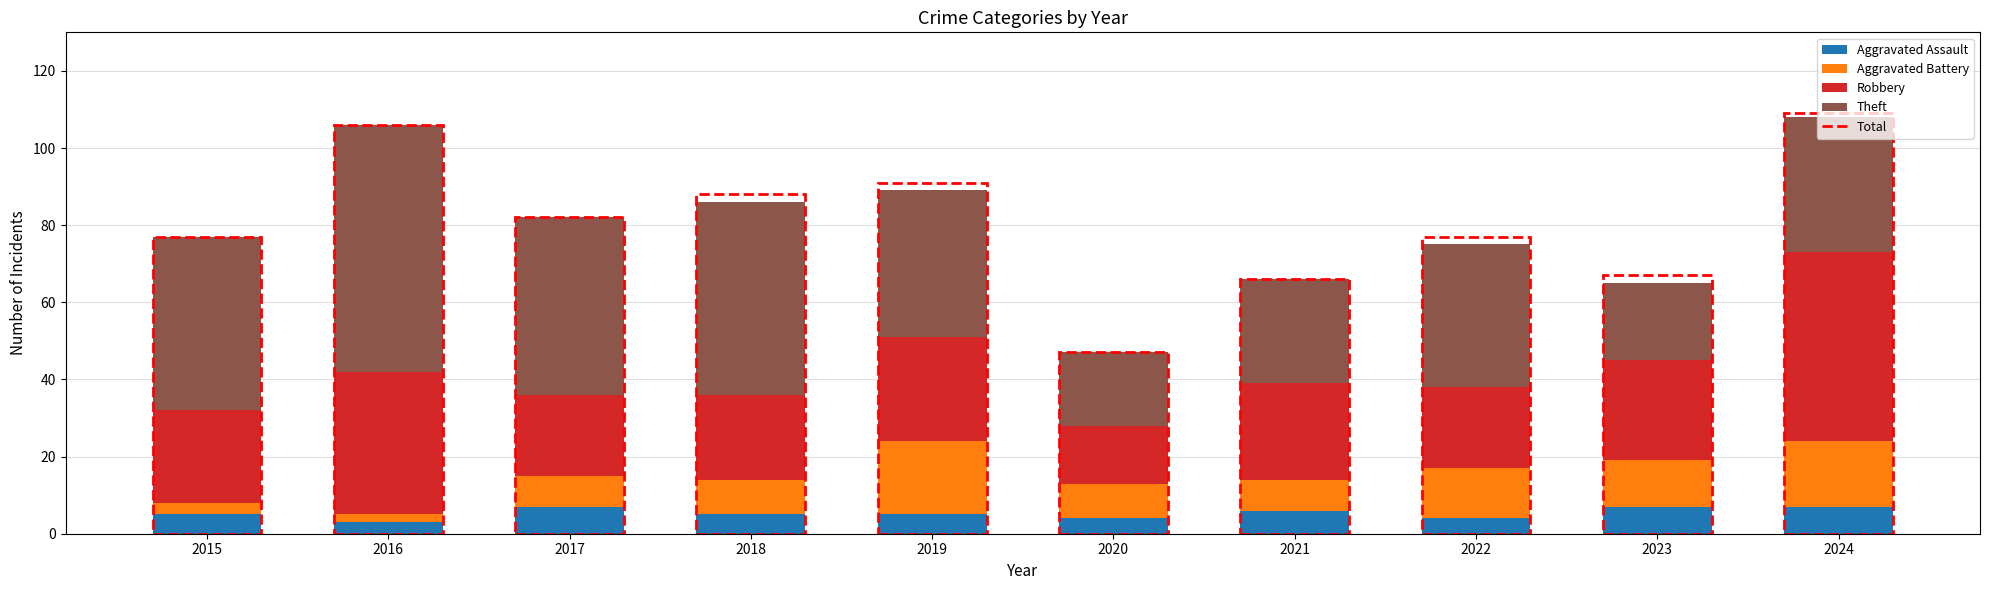

What is the difference between the Aggravated Assault values at 2022 and 2024?

3